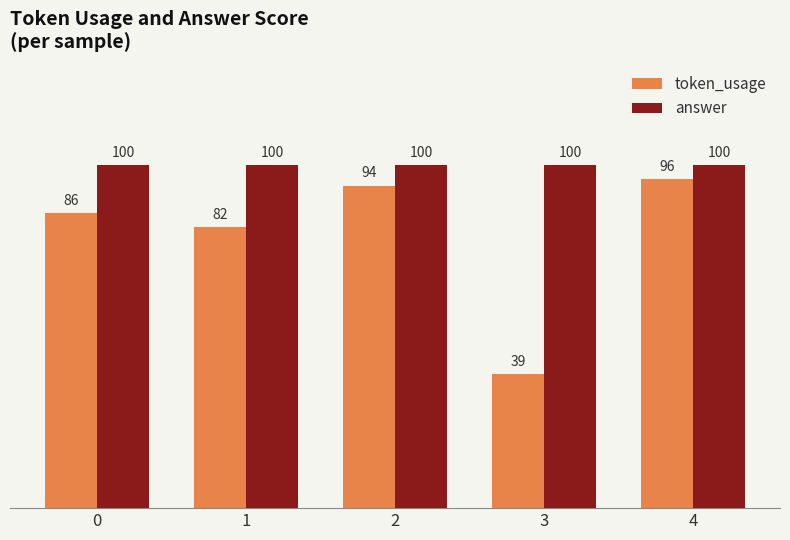

Rank the series at 0 from highest to lowest value.

answer, token_usage